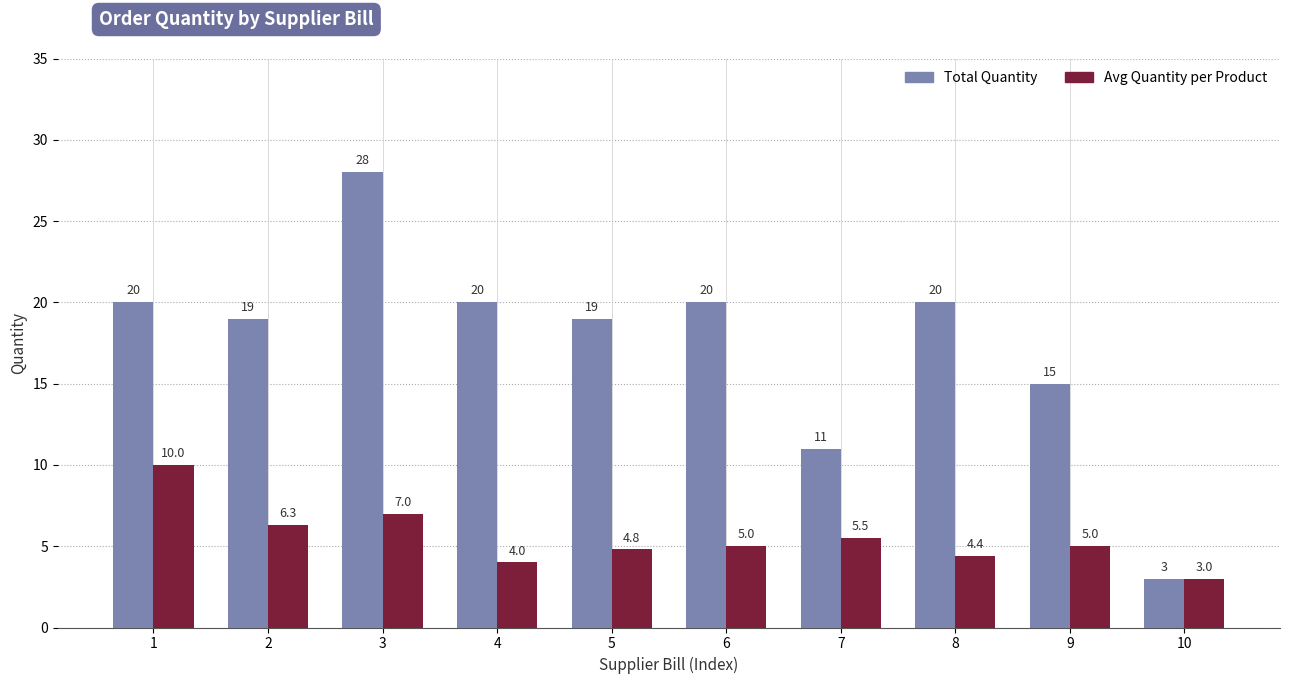

Reading left to right, extract all data points from this chart.

Total Quantity: 1=20.0	2=19.0	3=28.0	4=20.0	5=19.0	6=20.0	7=11.0	8=20.0	9=15.0	10=3.0
Avg Quantity per Product: 1=10.0	2=6.3	3=7.0	4=4.0	5=4.8	6=5.0	7=5.5	8=4.4	9=5.0	10=3.0